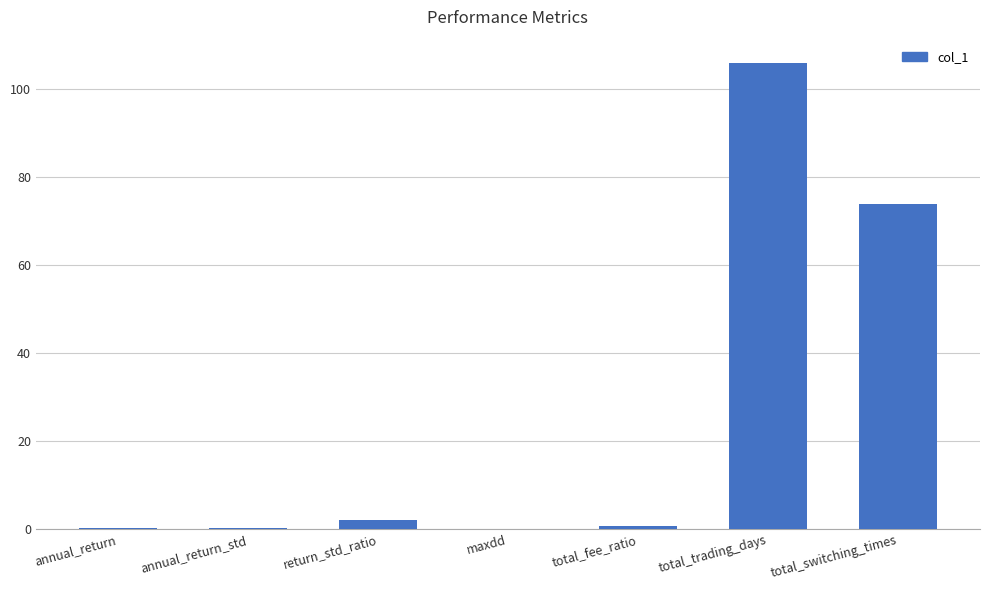

Is it true that the value at maxdd is 0.0?

True